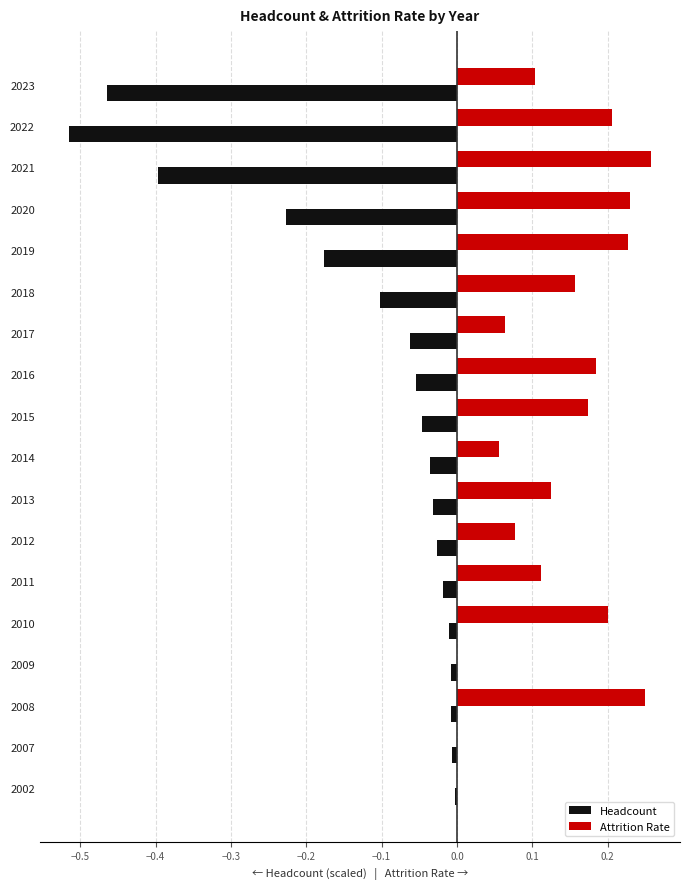

Count the number of data series in this chart.

2